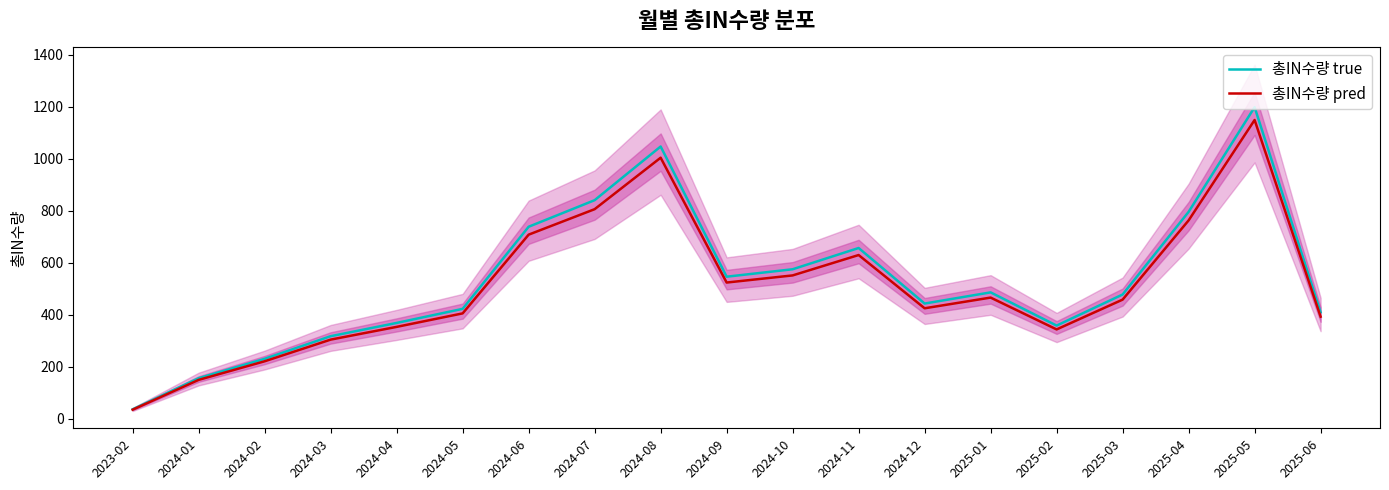

True or false: 총IN수량 pred and 총IN수량 true cross at least once.

False